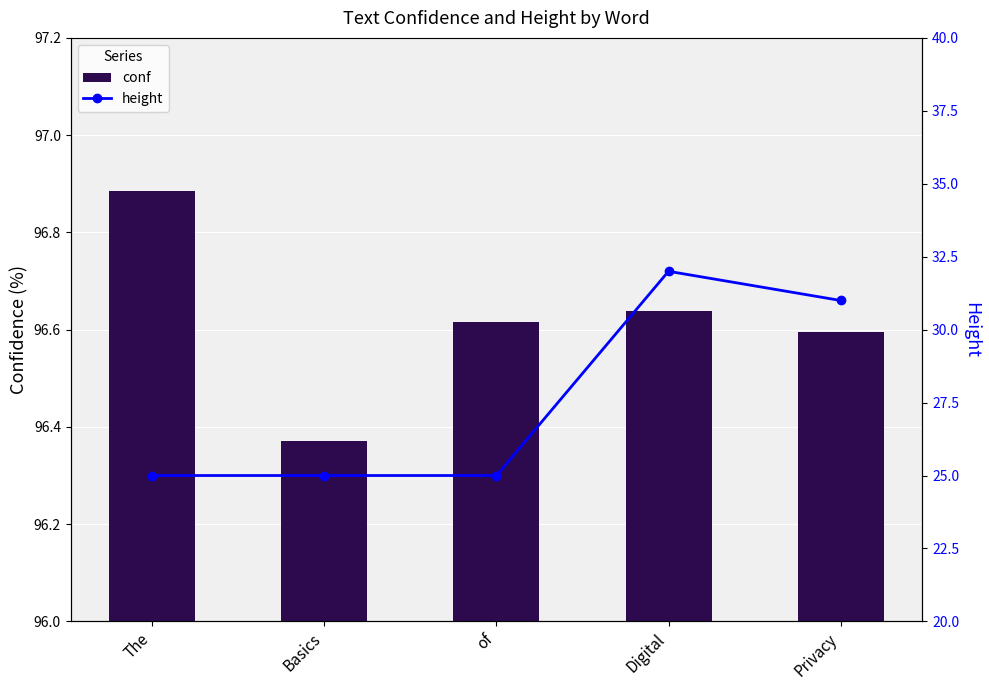

What is the maximum value for conf?

96.9